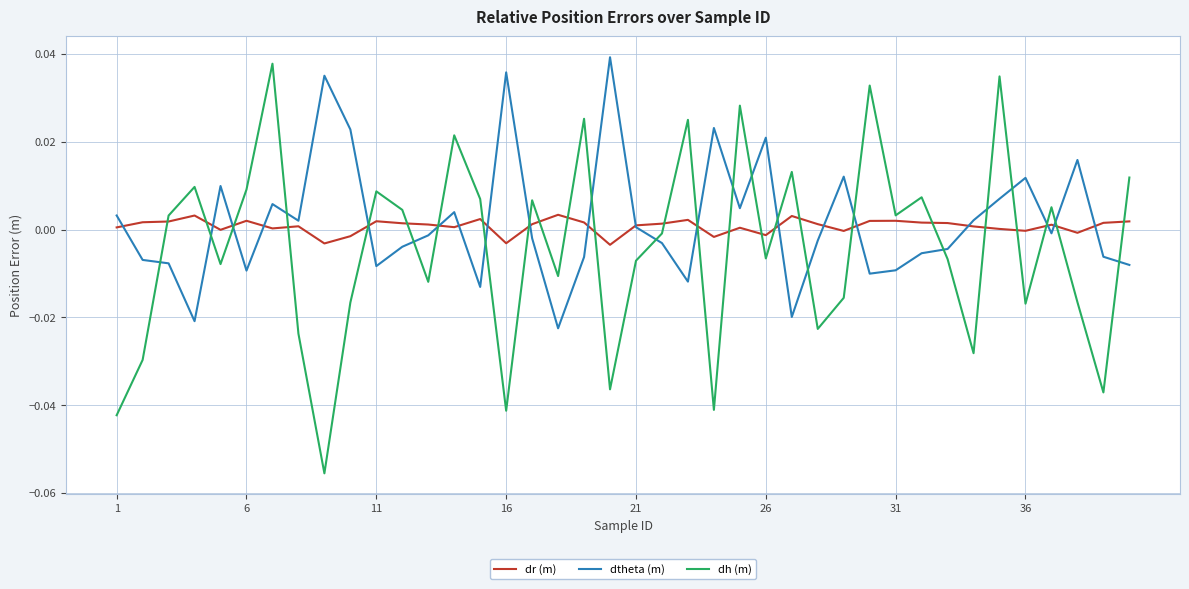

What is the sum of all dh (m) values?

-0.2